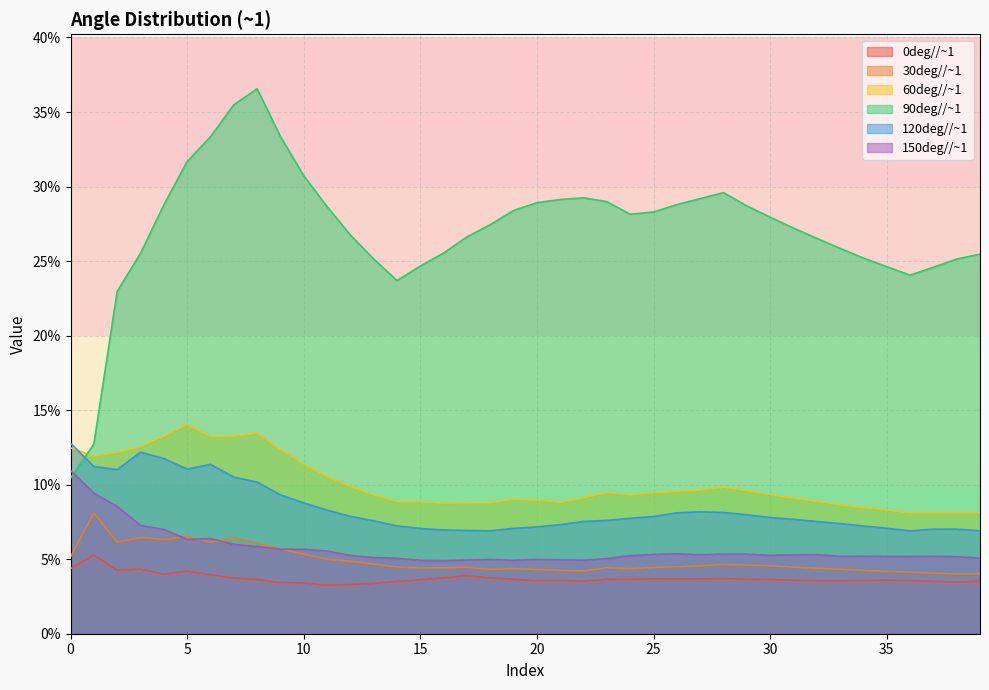

True or false: 60deg//~1 has a value of 0.1 at 13.

True